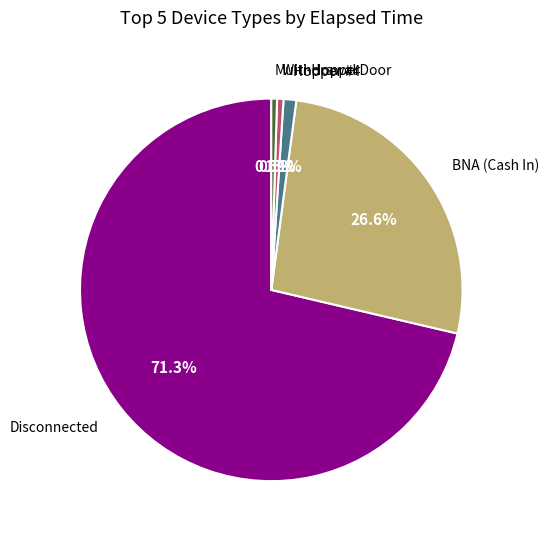

Does any single category account for the majority?

Yes